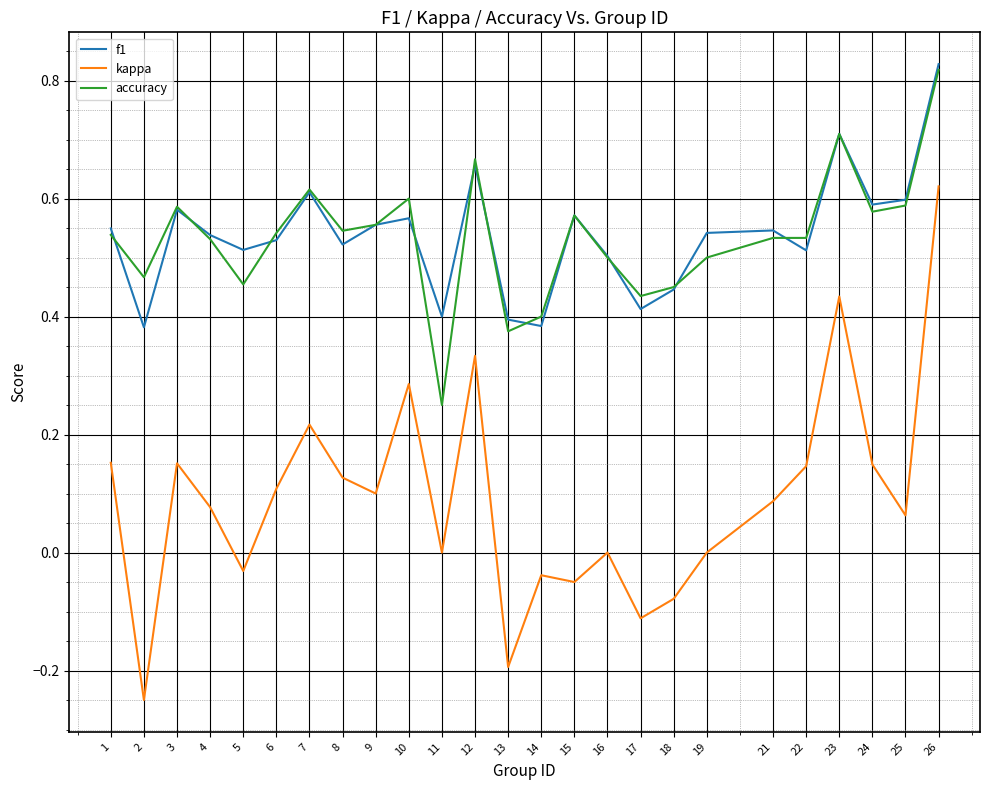

At which category is the sum across all series the highest?

26